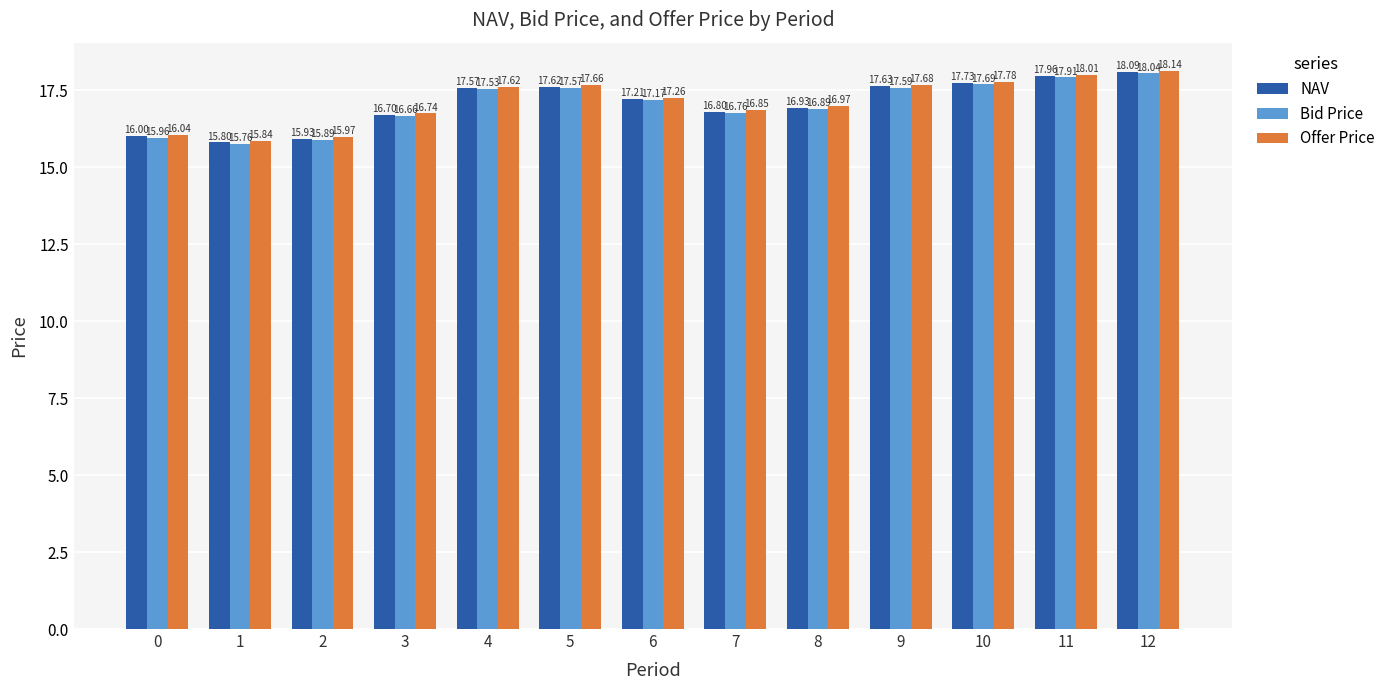

What is the total value across all series at 1?

47.4